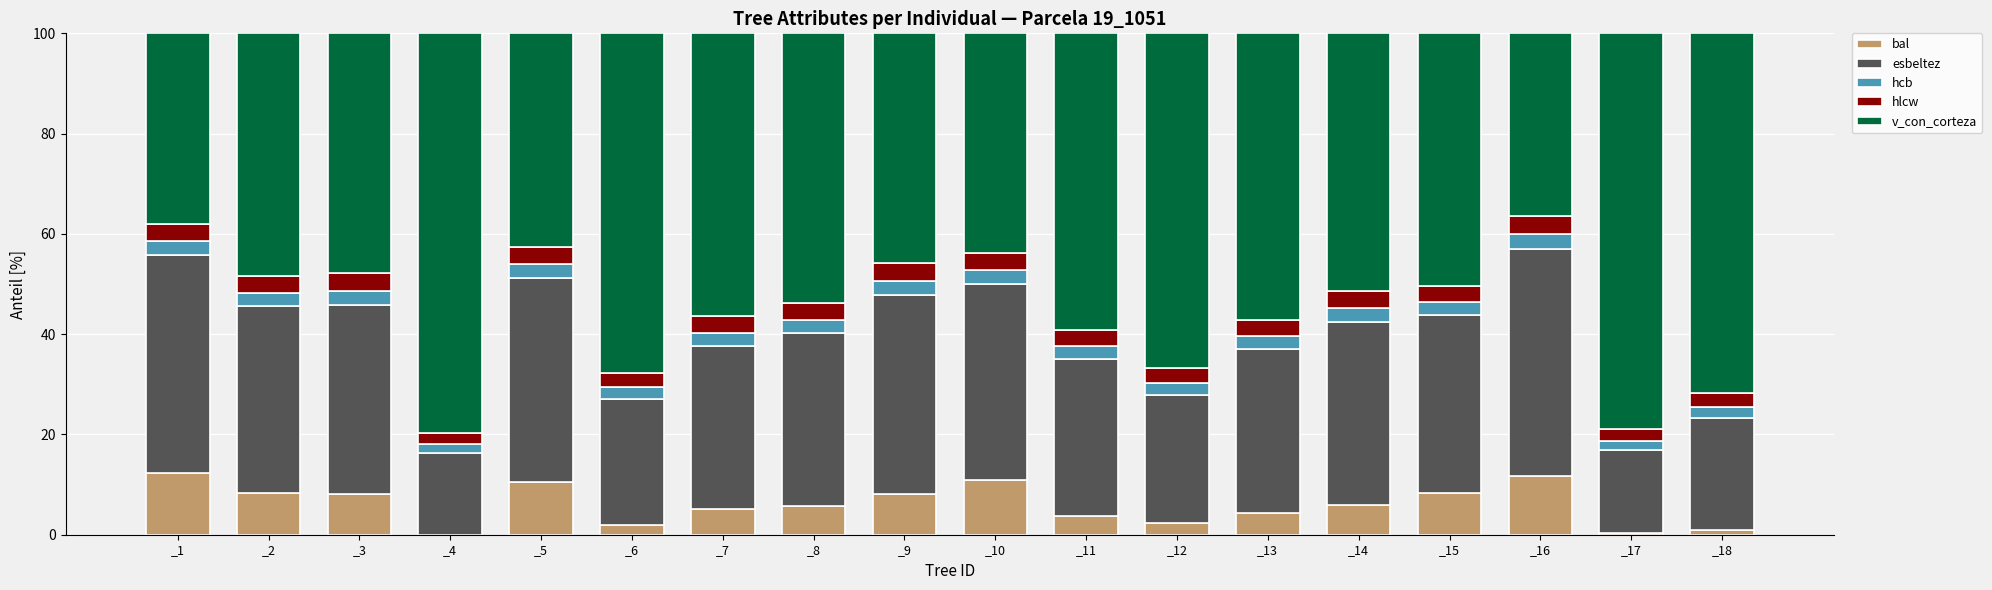

What is the total value across all series at _2?

100.0